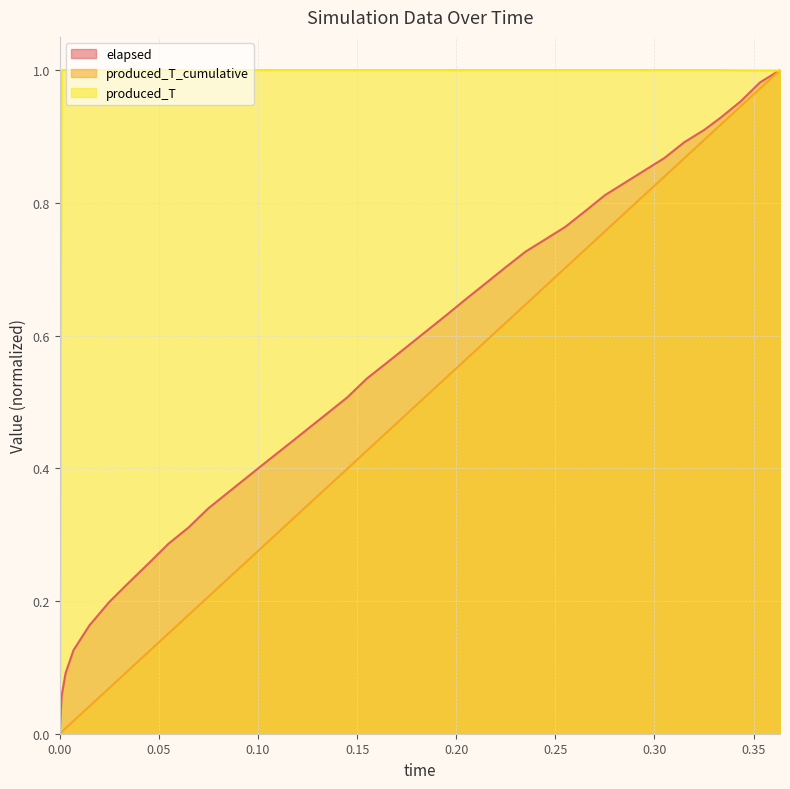

How many lines are shown in the chart?

3